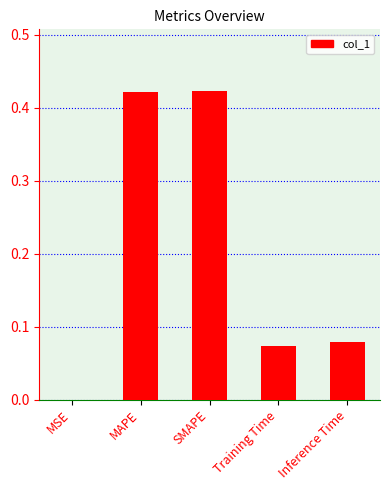

The value at Inference Time is 0.0. True or false?

False